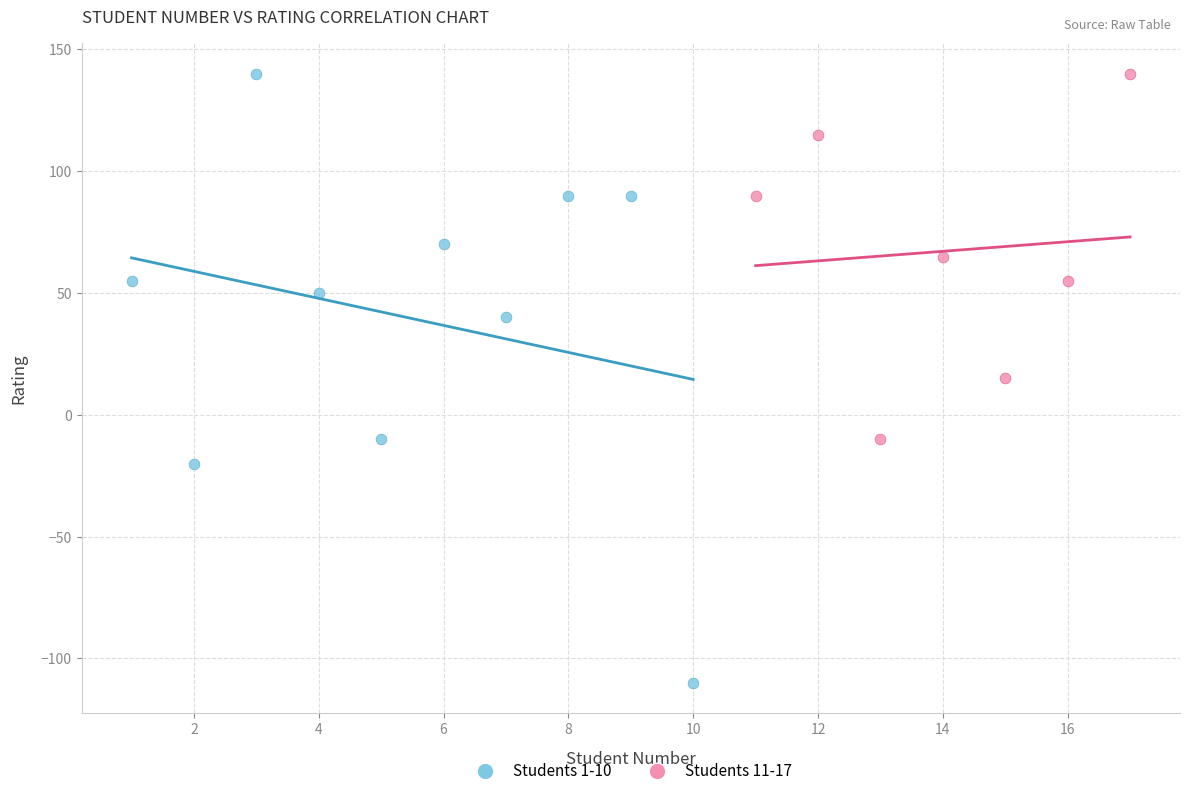

Which series reaches the minimum Y coordinate?

Students 1-10